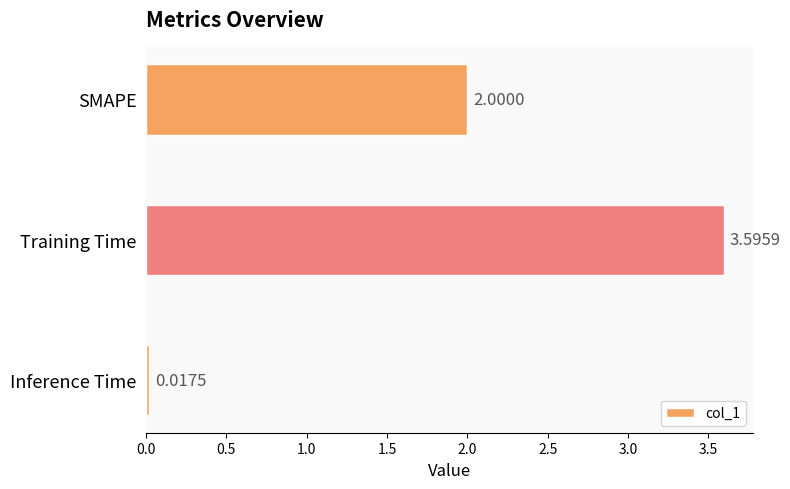

Does the chart contain any negative values?

No